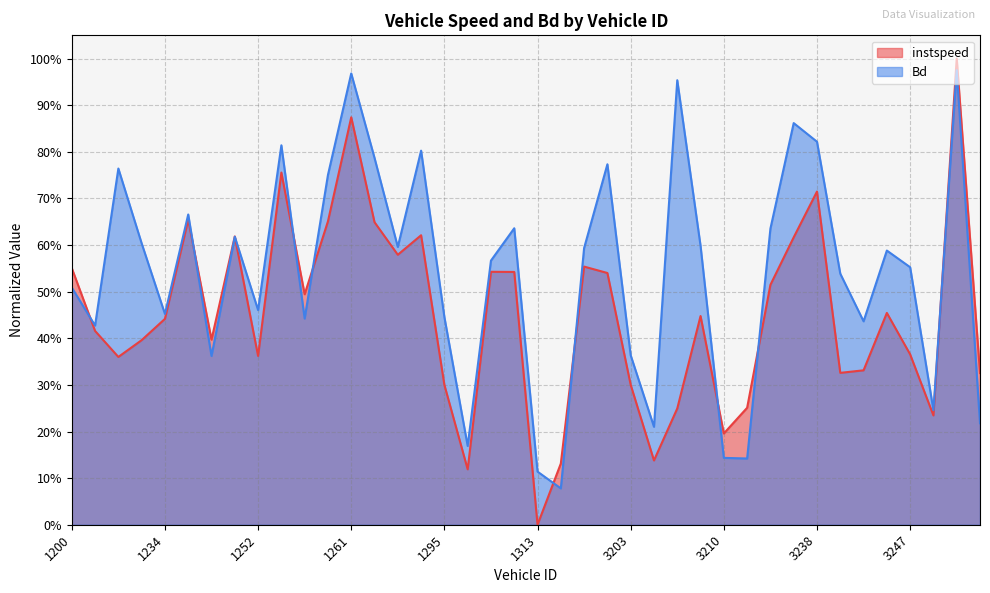

Is the value of Bd at 3218 greater than the value of instspeed at 1317?

Yes